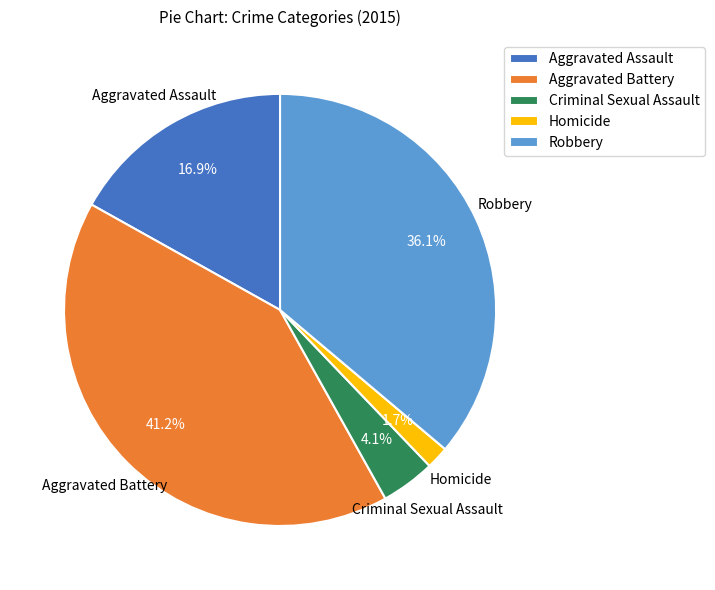

Which has a higher value, Homicide or Aggravated Assault?

Aggravated Assault